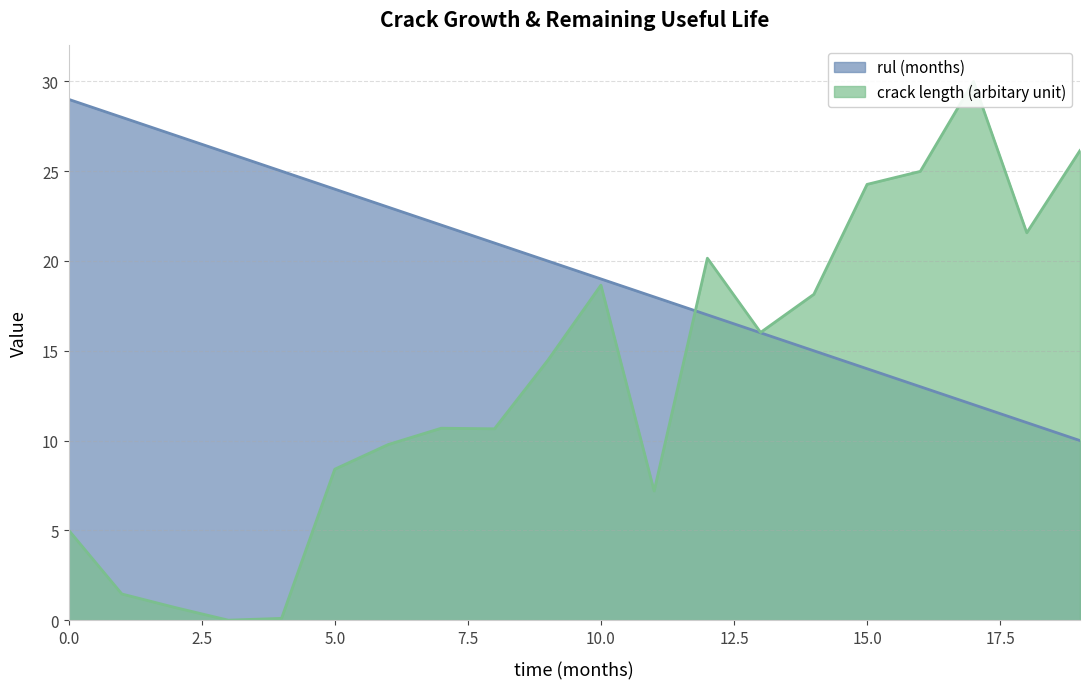

What is the average value of the rul (months) series?

19.5